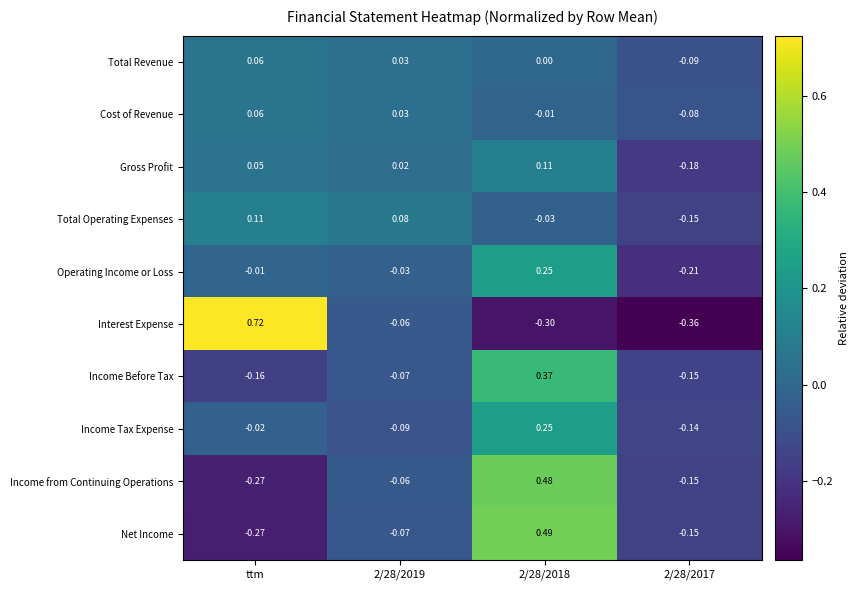

Is the value of Total Revenue at ttm greater than the value of Total Operating Expenses at ttm?

No